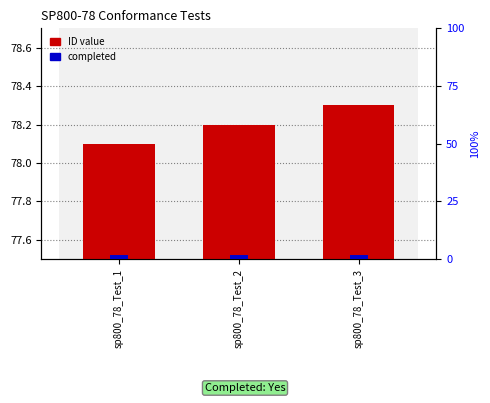

Reading right to left, transcribe all the data shown in this chart.

ID value: sp800_78_Test_3=78.3	sp800_78_Test_2=78.2	sp800_78_Test_1=78.1
completed (Yes=100%): sp800_78_Test_3=2.0	sp800_78_Test_2=2.0	sp800_78_Test_1=2.0